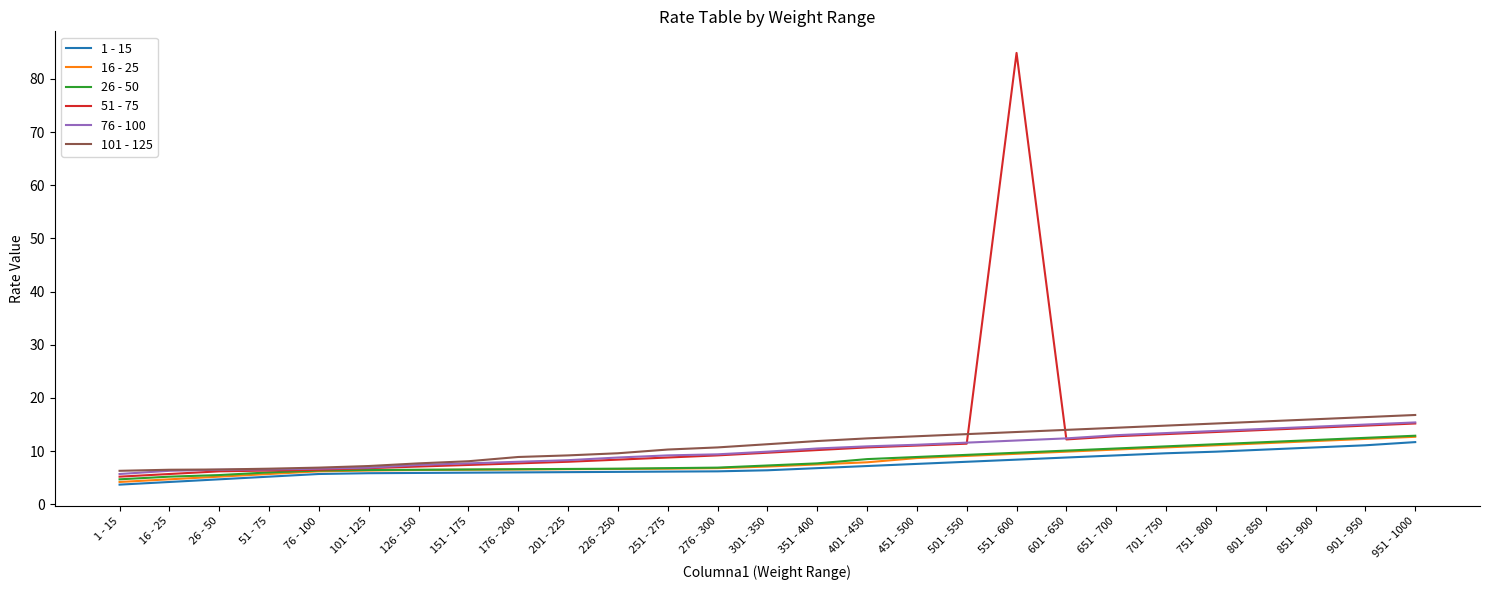

What are all the series names shown in the legend?

1 - 15, 16 - 25, 26 - 50, 51 - 75, 76 - 100, 101 - 125